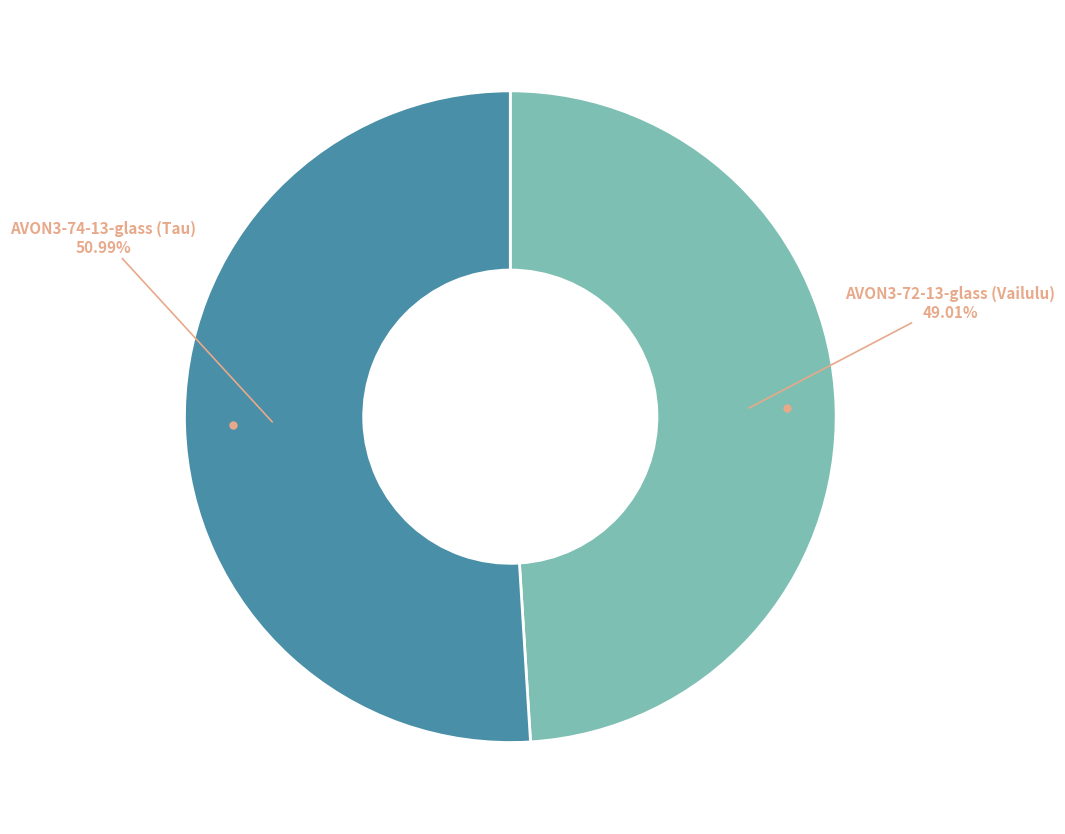

Which category has the biggest portion of the pie?

AVON3-74-13-glass (Tau)